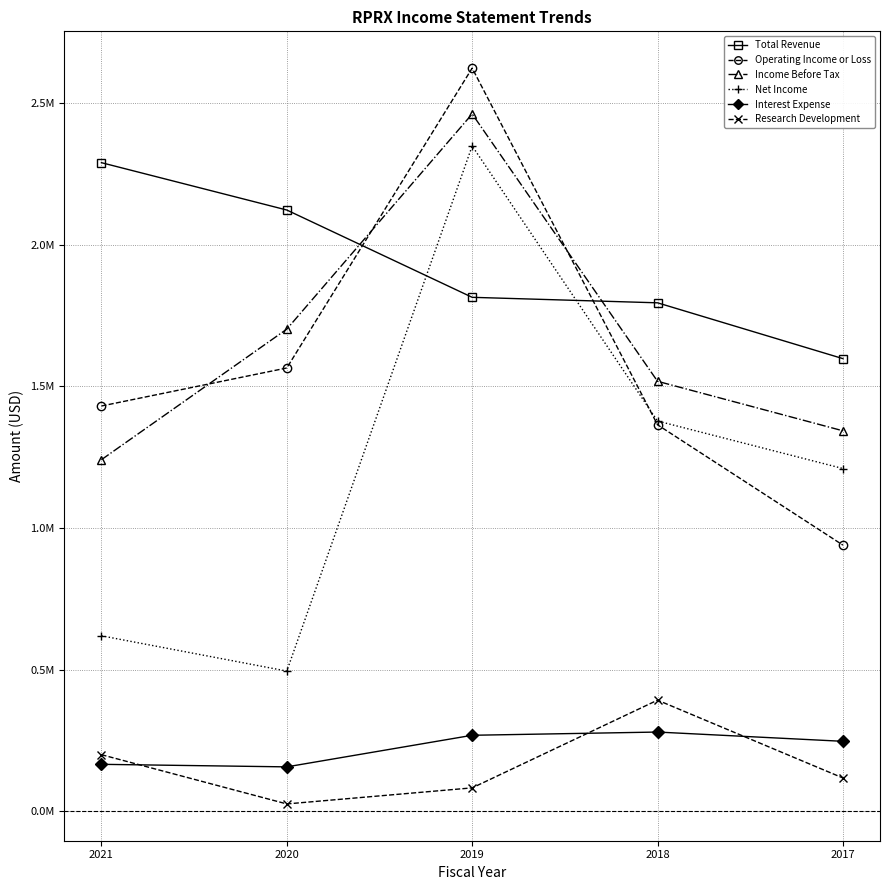

True or false: Net Income and Interest Expense cross at least once.

False